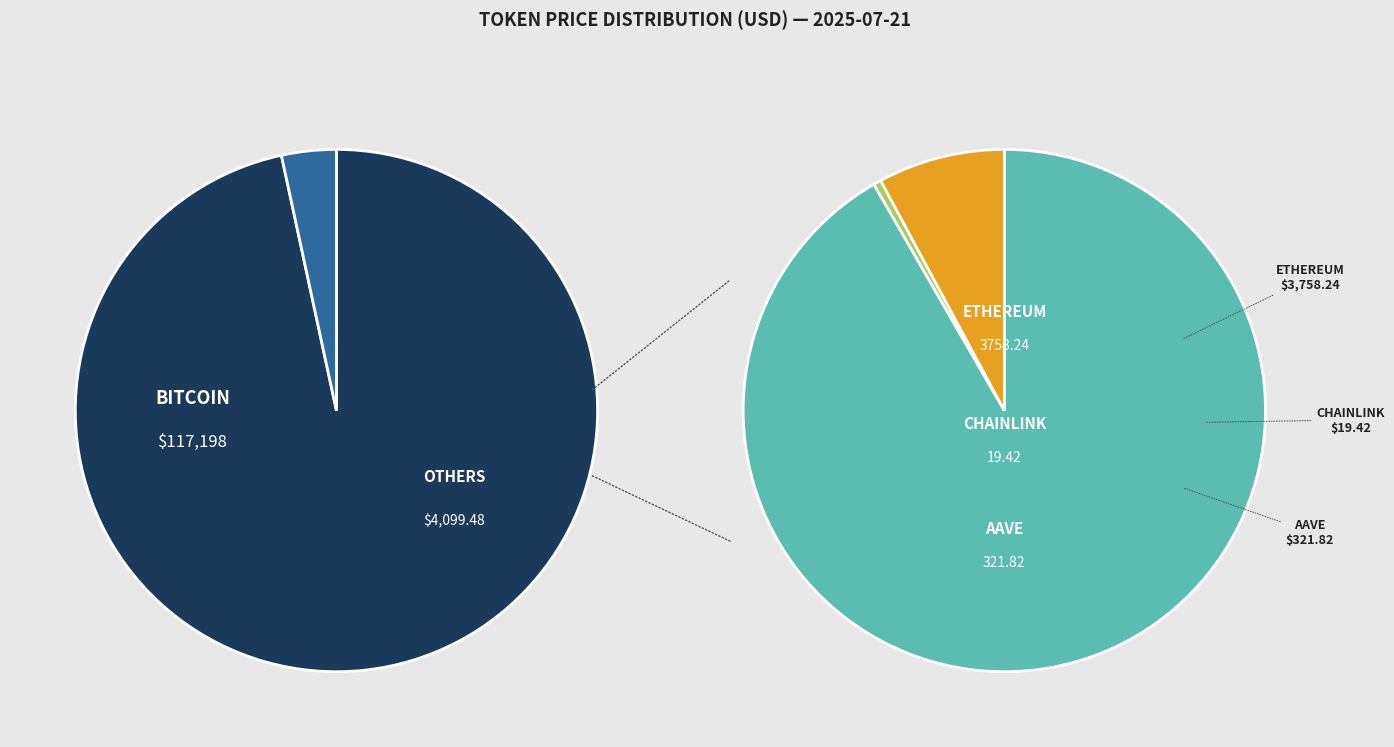

Which category has the smallest portion of the pie?

Chainlink